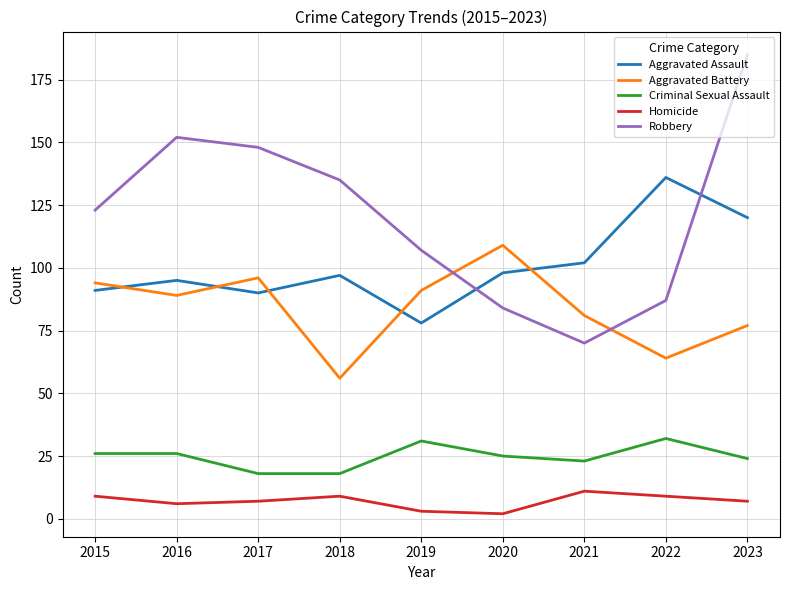

What is the spread (max minus min) of values at 2016?

146